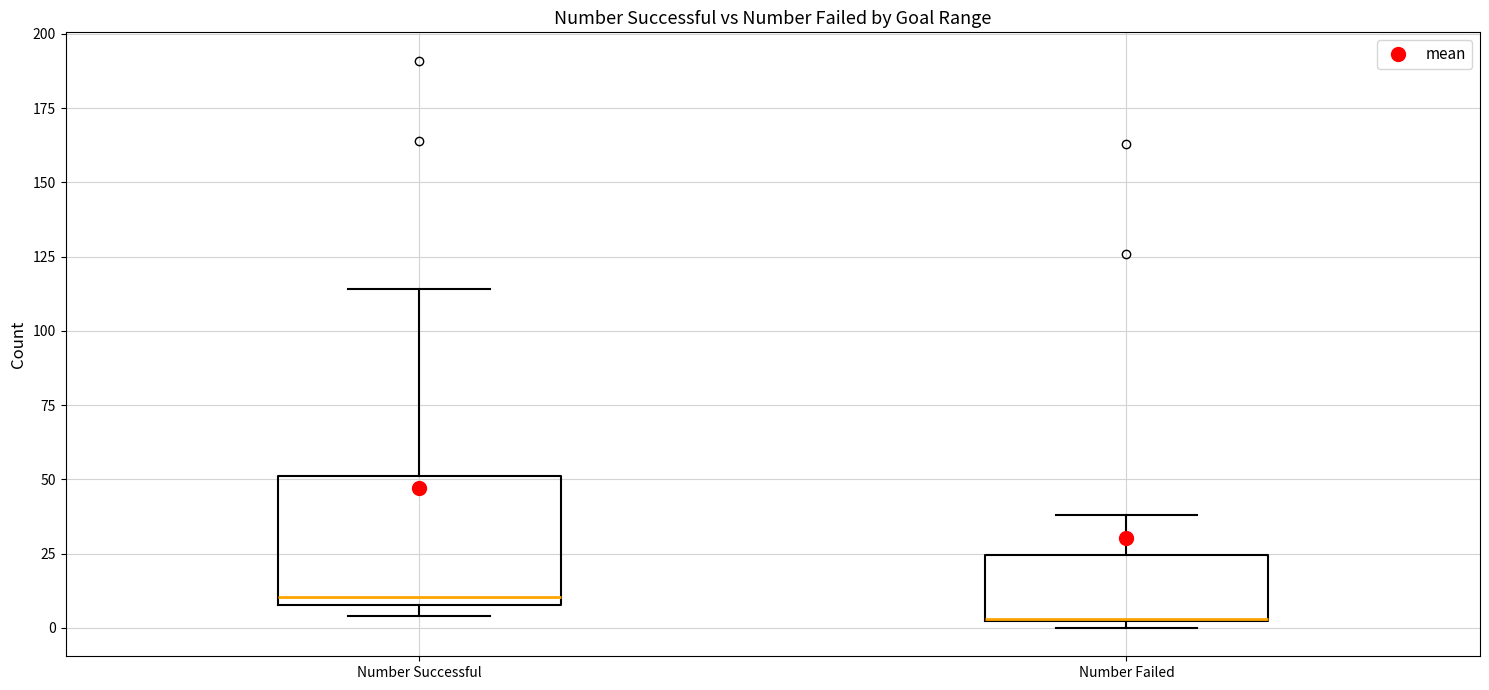

Where does the upper whisker of the box for Number Successful end on the y-axis? The values are not printed on the chart, so give them approximately, as read against the axis.

115